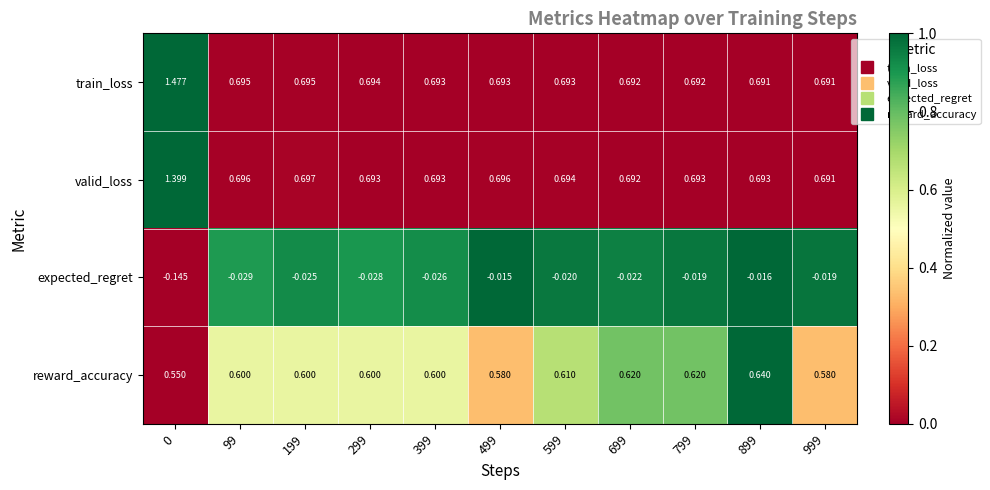

Which series changed the most between 599 and 699?

reward_accuracy